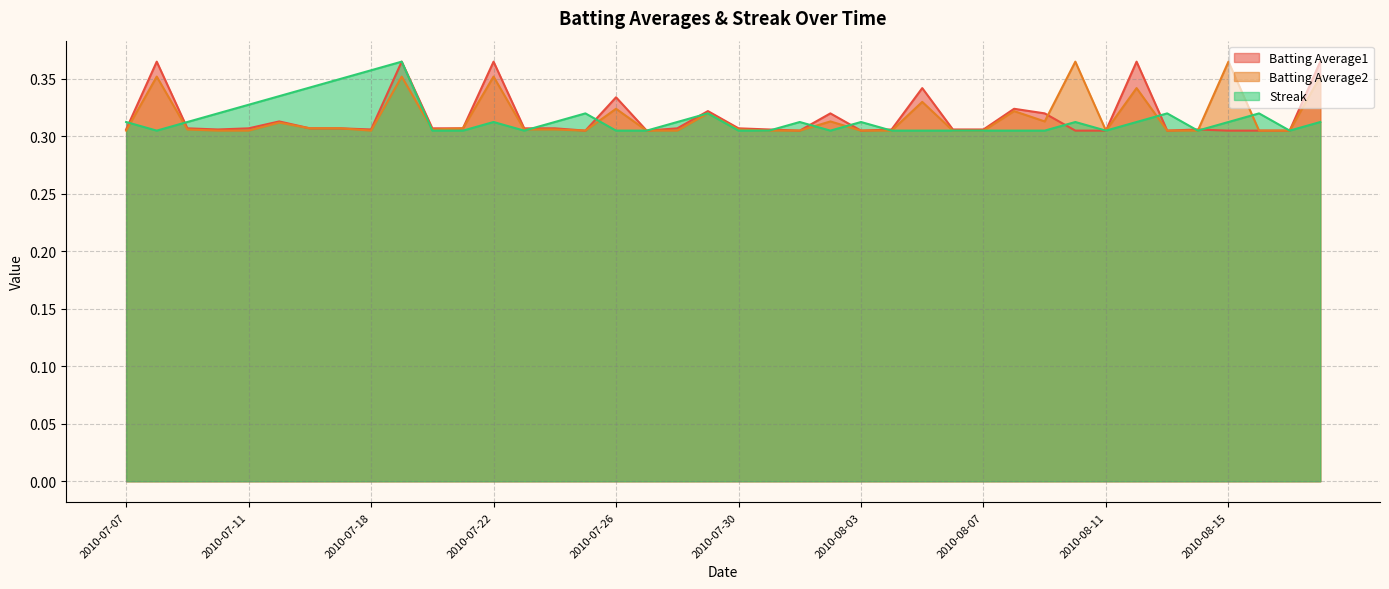

How many times do Batting Average2 and Streak cross each other?

9